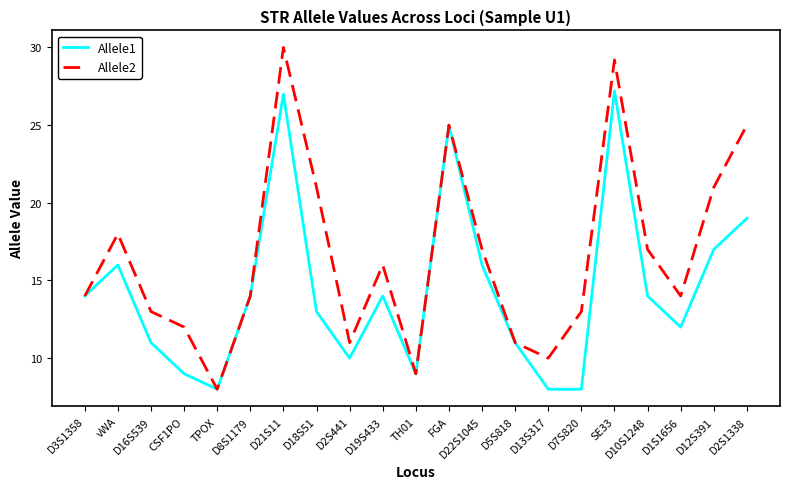

What is the average value of the Allele2 series?

16.6